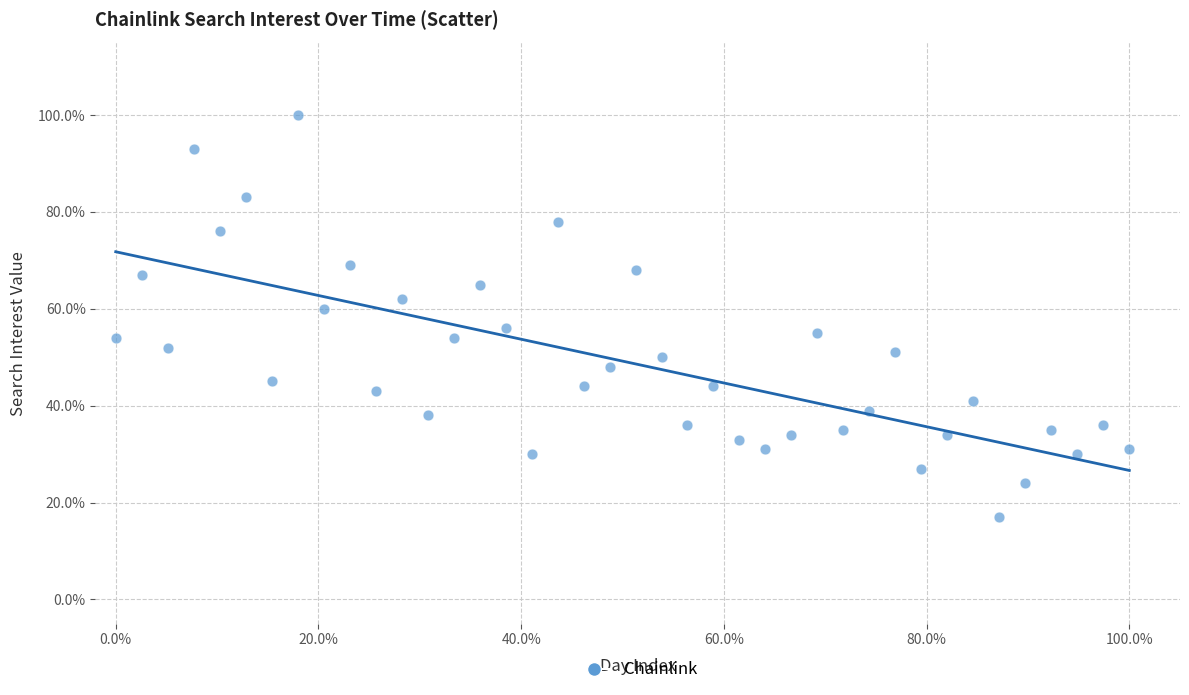

What is the range of Y values (max minus min)?

83